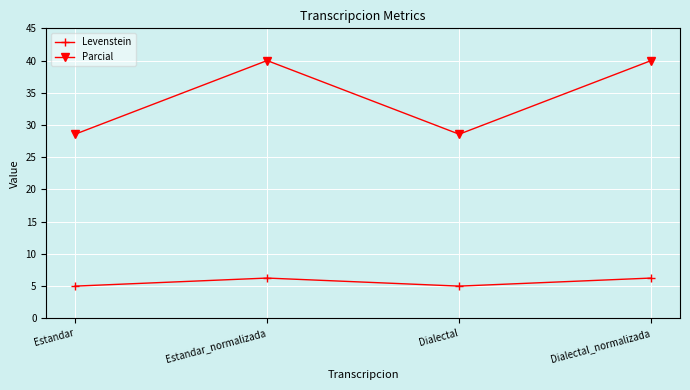

The value of Levenstein at Dialectal_normalizada is 9.4. True or false?

False